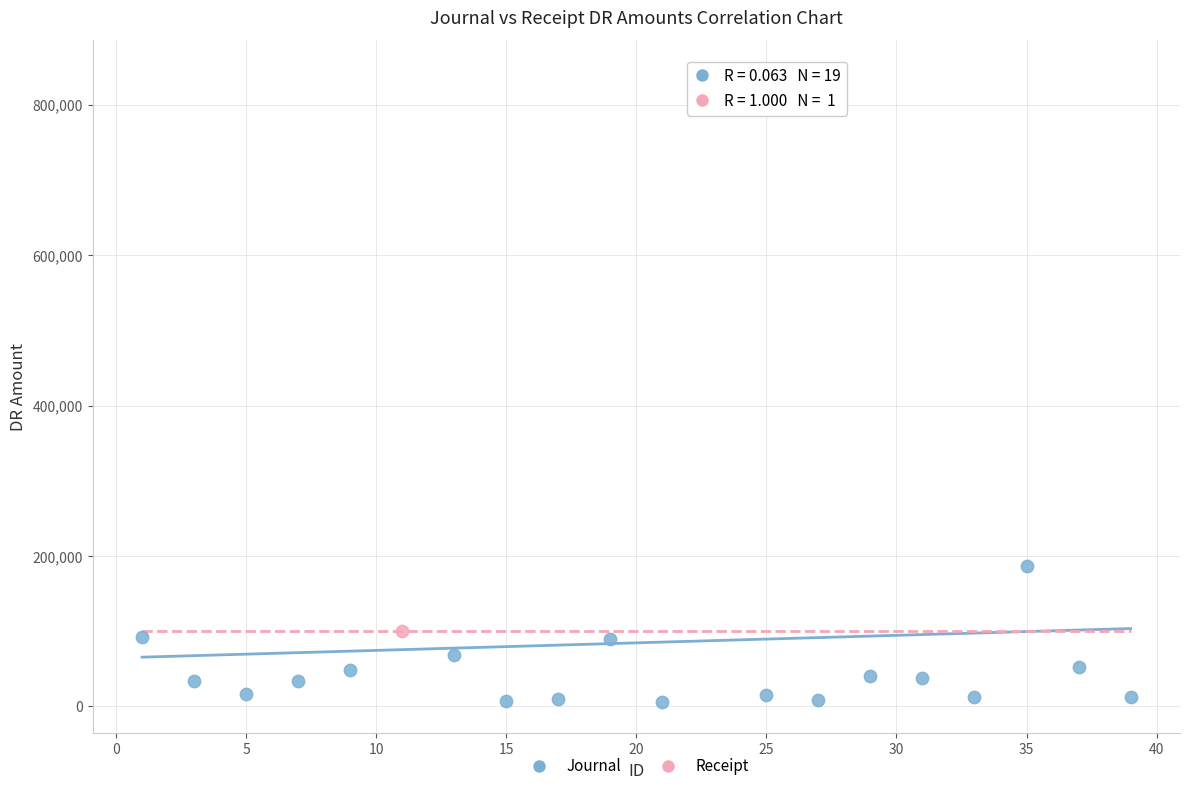

What are all the series names shown in the legend?

Journal, Receipt